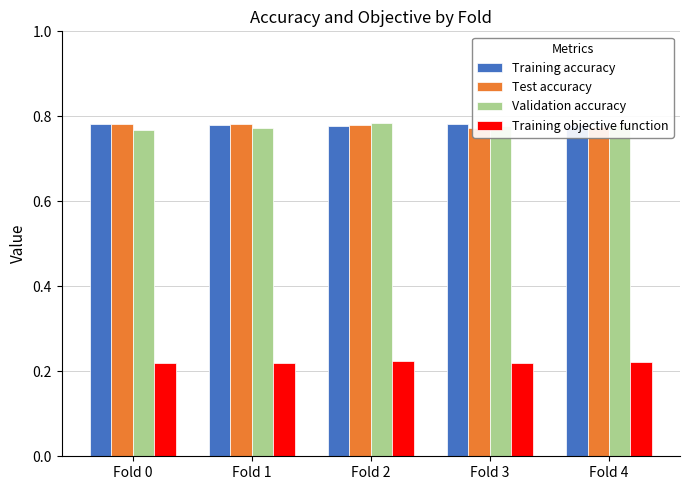

Which series has the widest spread of values?

Validation accuracy